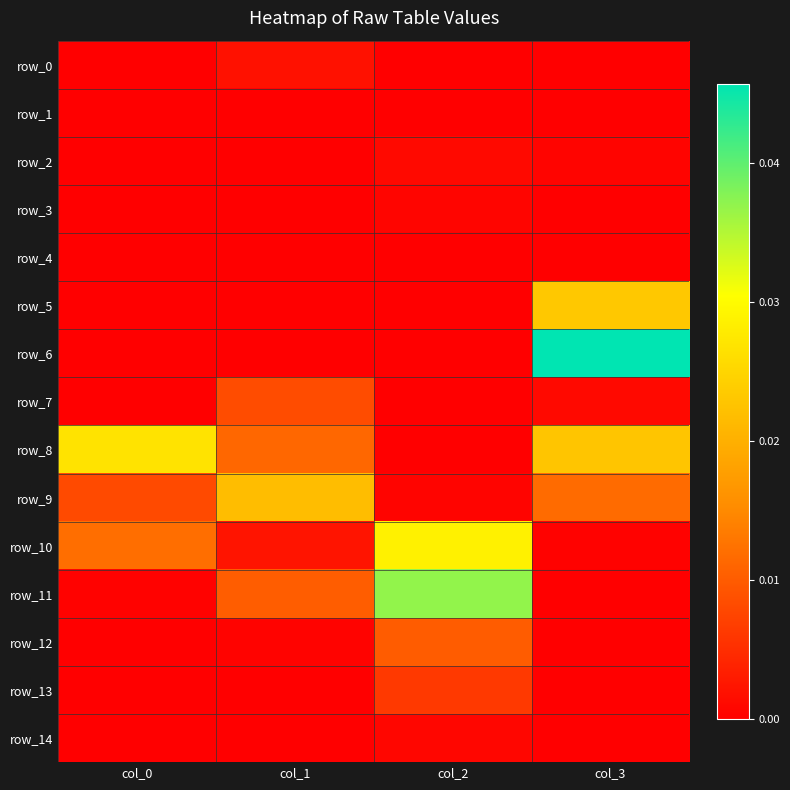

At which label is row_12 closest to 0?

col_0